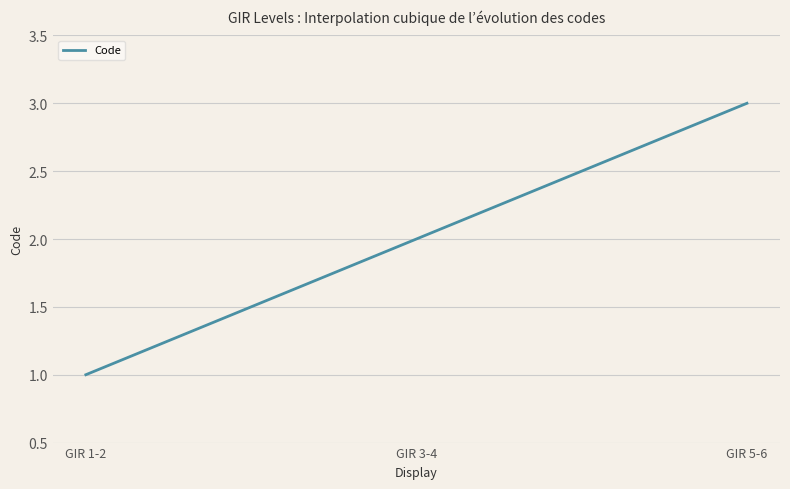

What is the value of the 3rd point from the left?

3